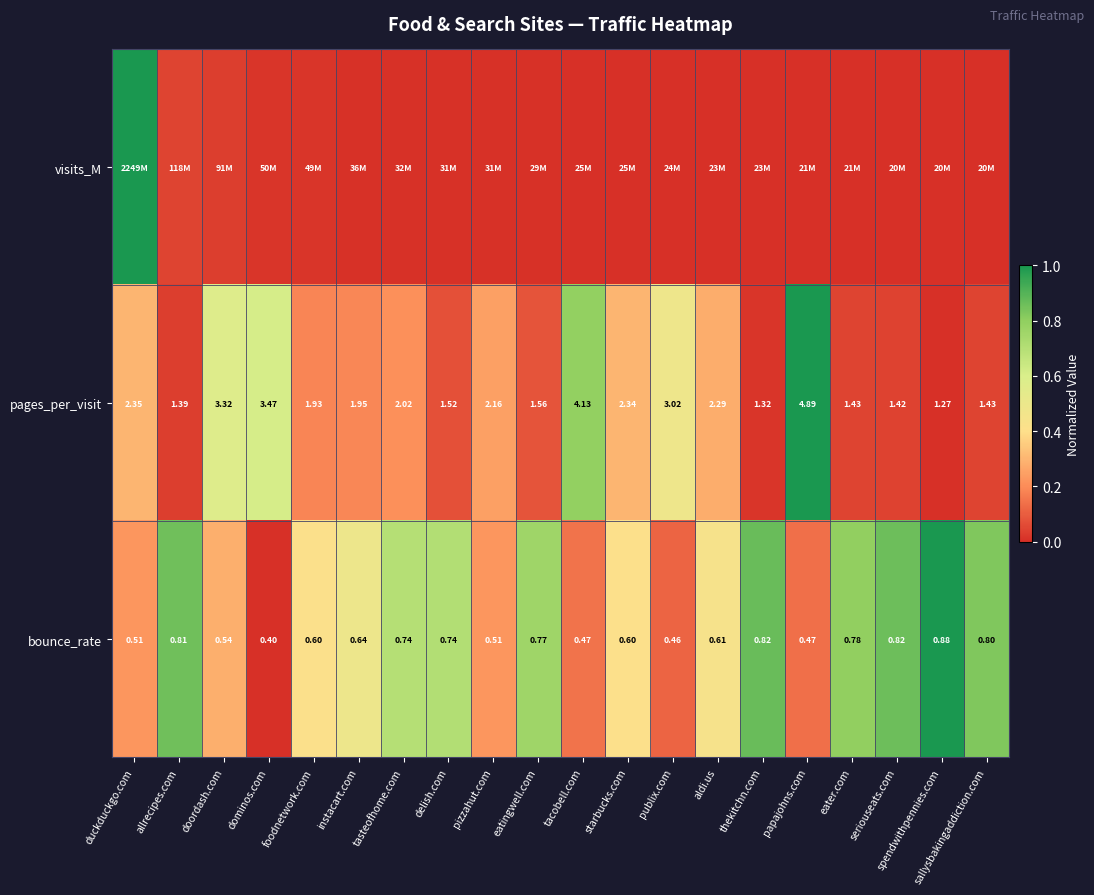

At which label is bounce_rate closest to 0?

dominos.com